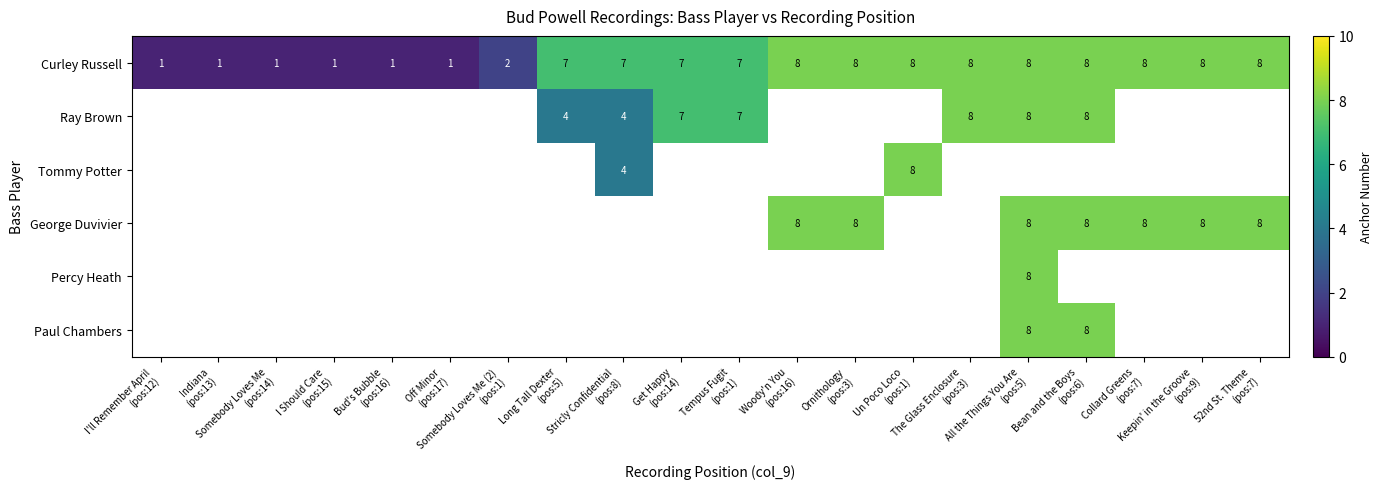

What is the difference between the second highest and minimum values in the Curley Russell series?

7